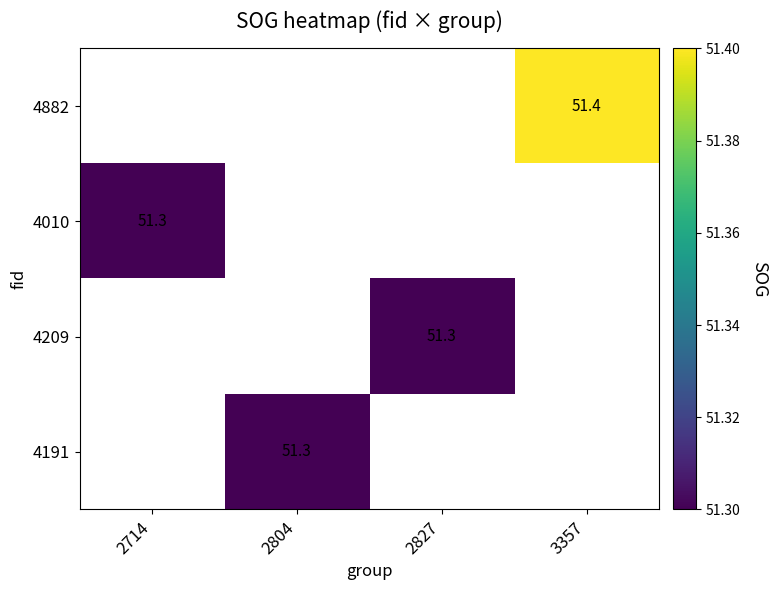

True or false: 4882 has a value of 51.4 at 3357.

True